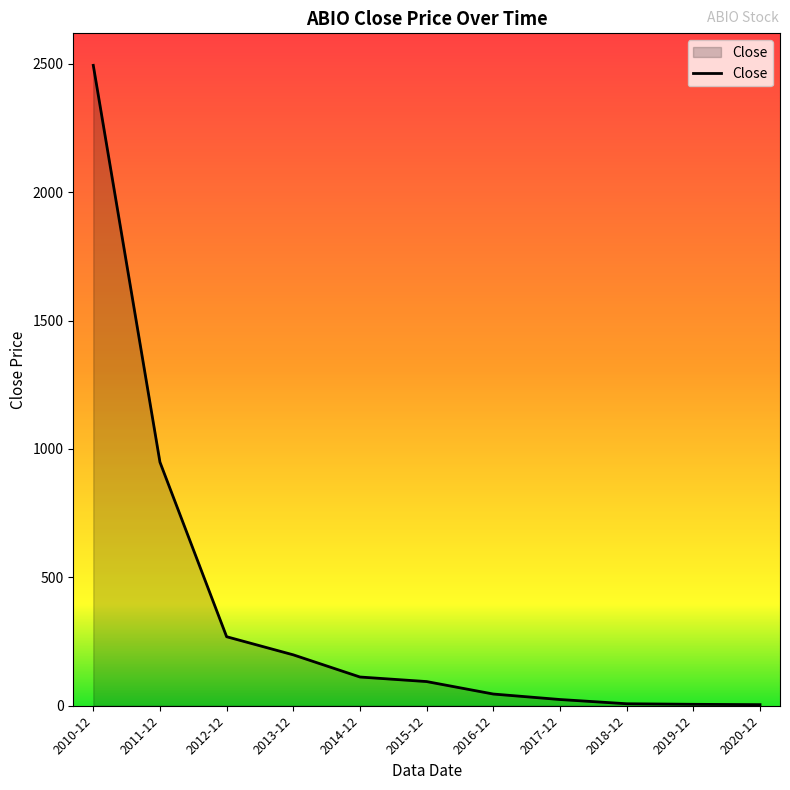

What is the difference between the values at 2015-12 and 2012-12?

174.6